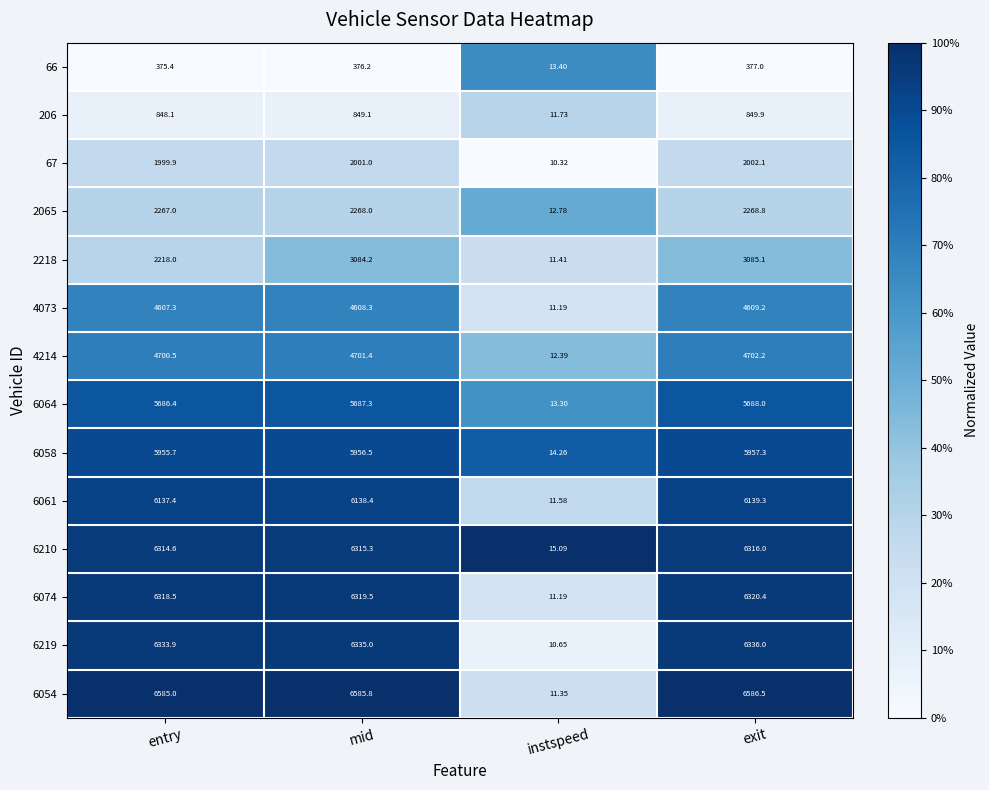

Is the value of 6074 at entry greater than the value of 4073 at mid?

Yes